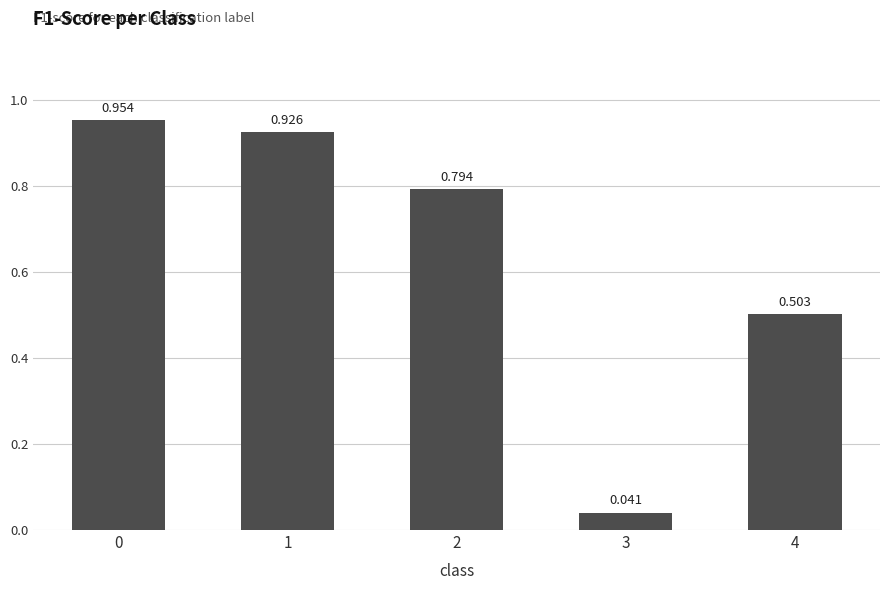

What is the change in value from 1 to 2?

-0.1